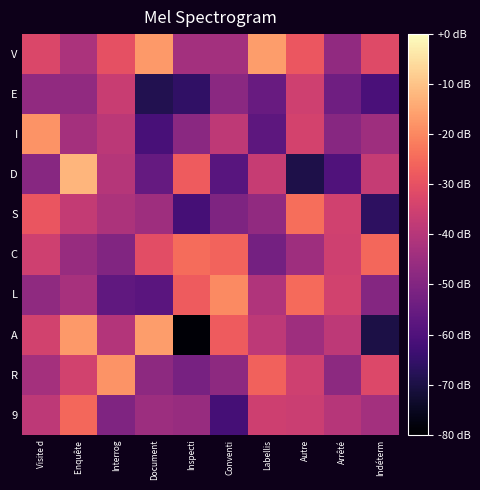

What is the minimum value shown in the chart?

-79.3